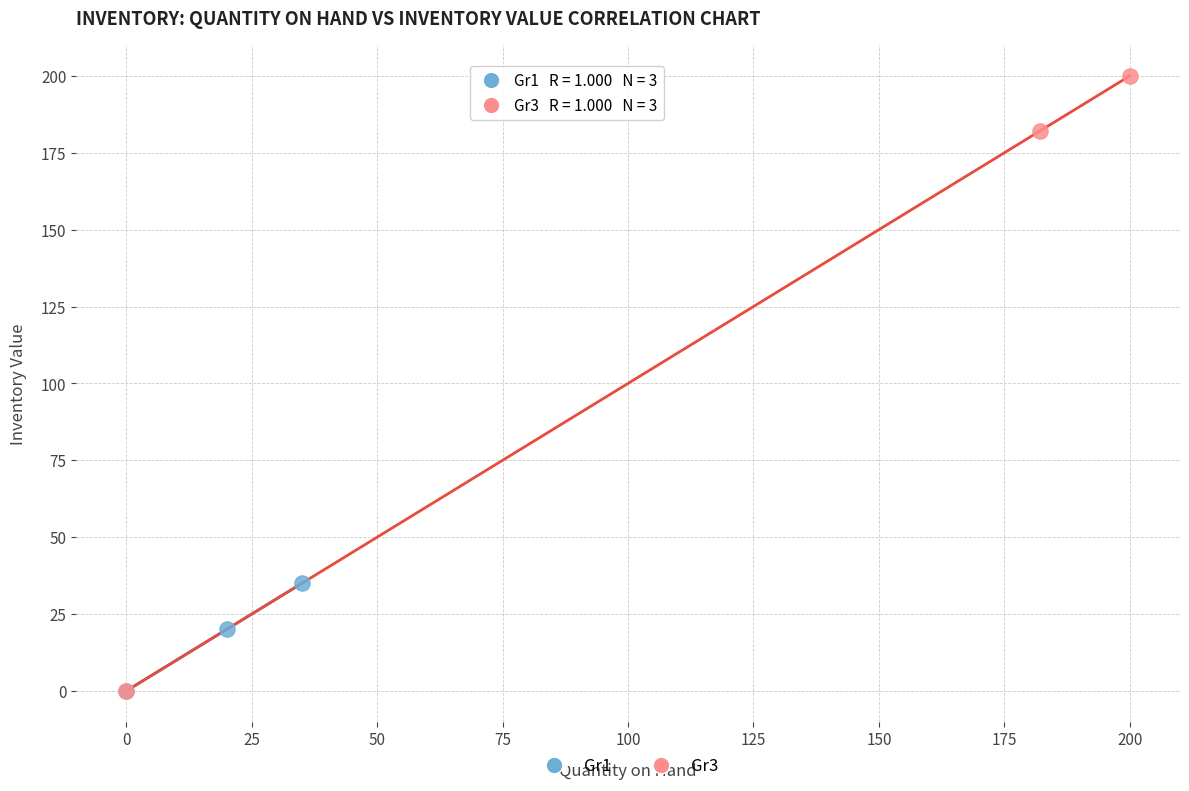

Which series has the largest Y range (max minus min)?

Gr3